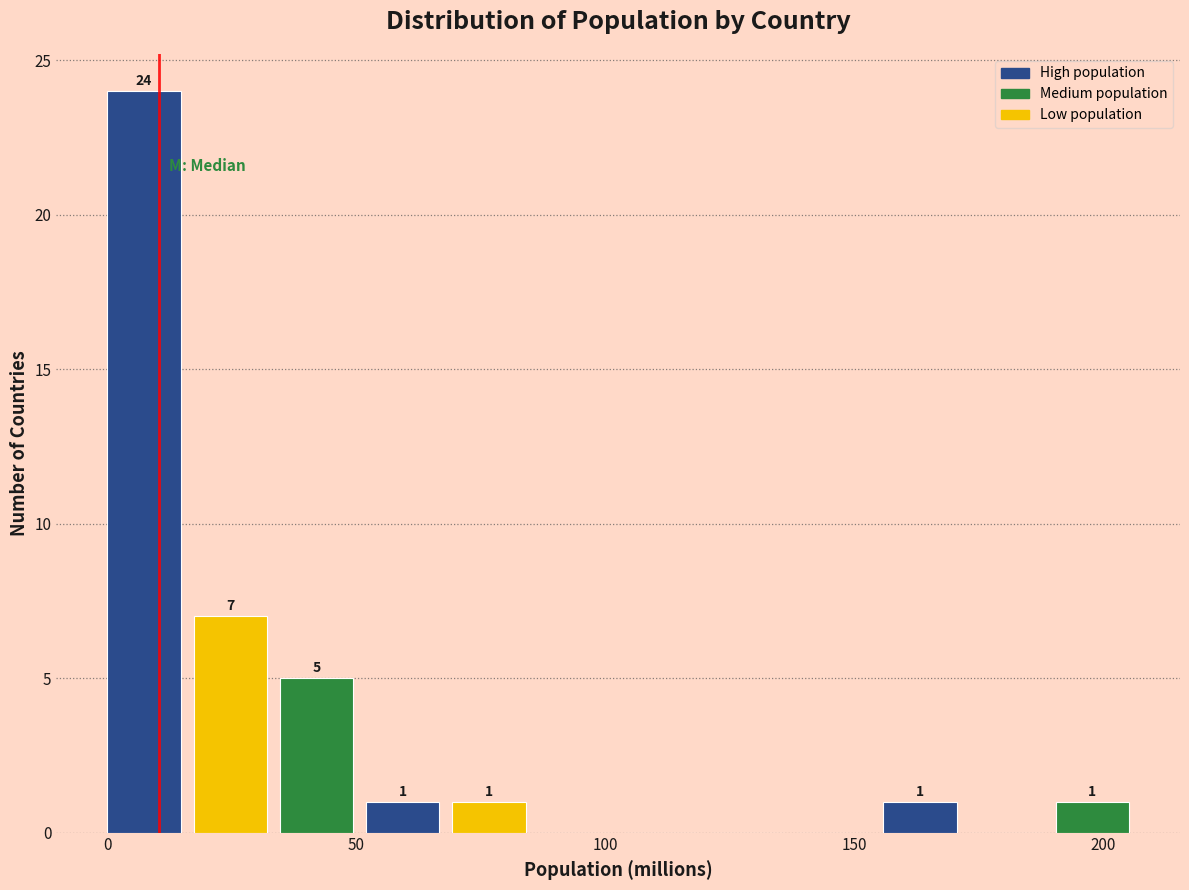

Around what value on the x-axis is the tallest bar? Give the approximate position of its centre, as read against the axis.

5